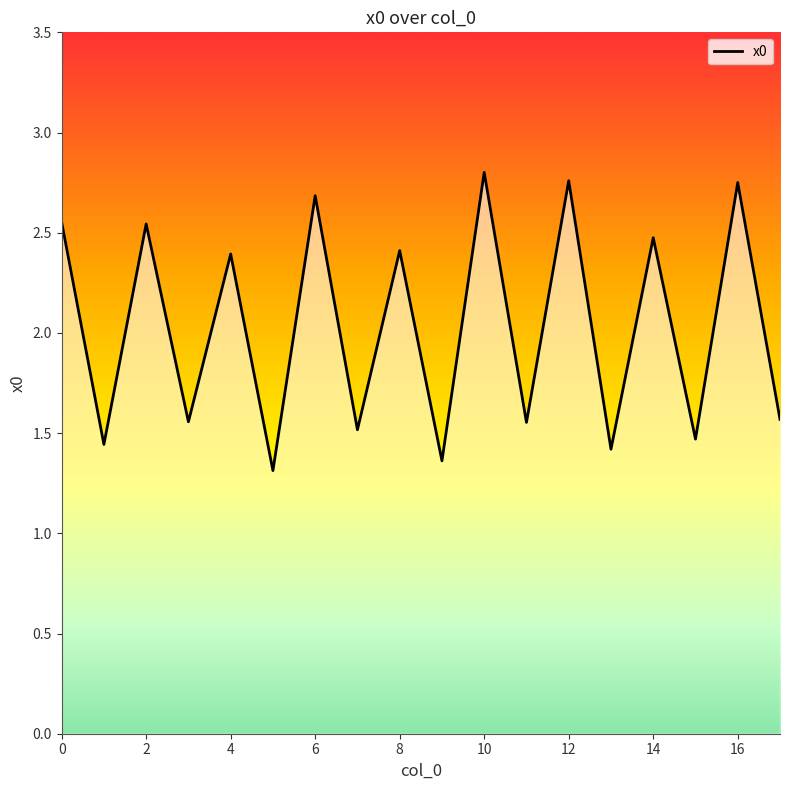

What is the label of the 12th point from the left?

11